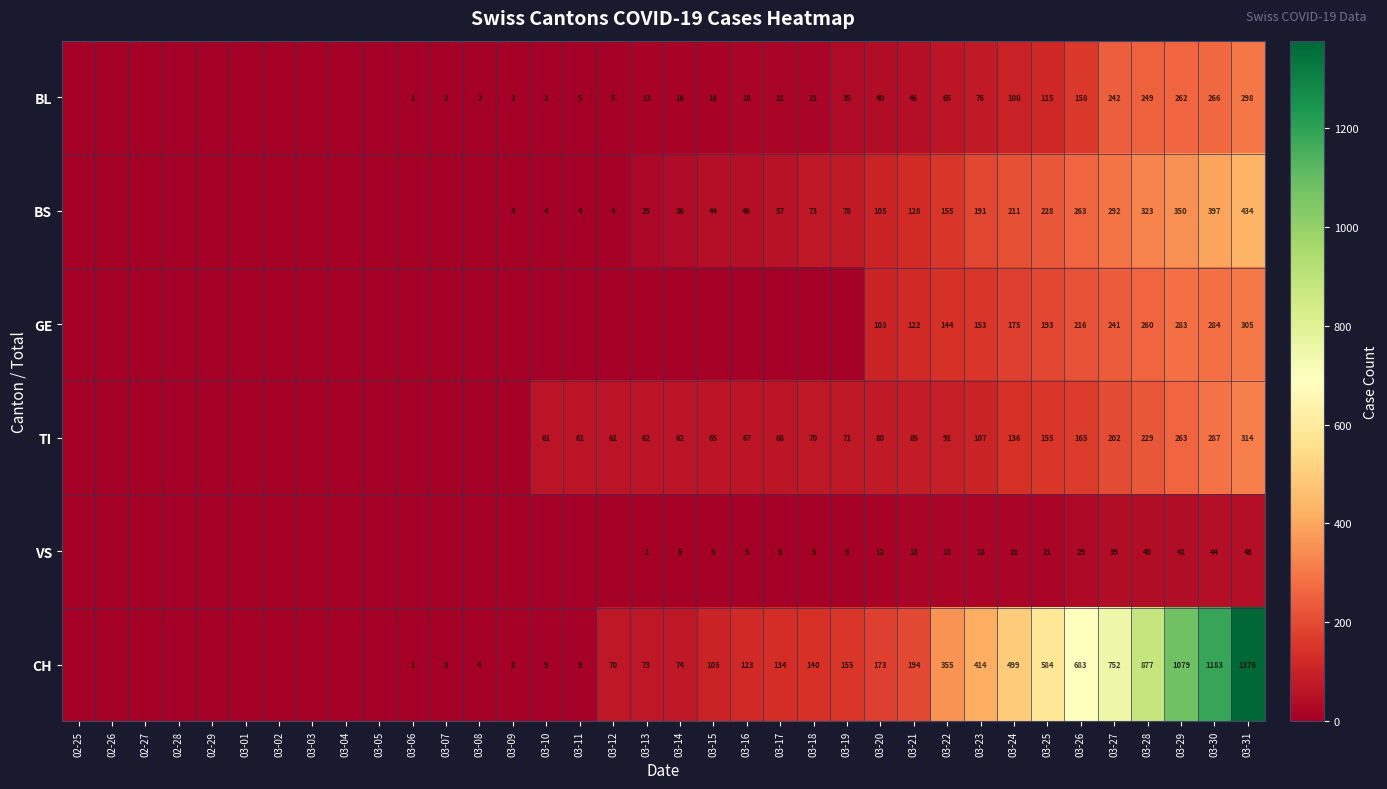

What is the maximum value shown in the chart?

1376